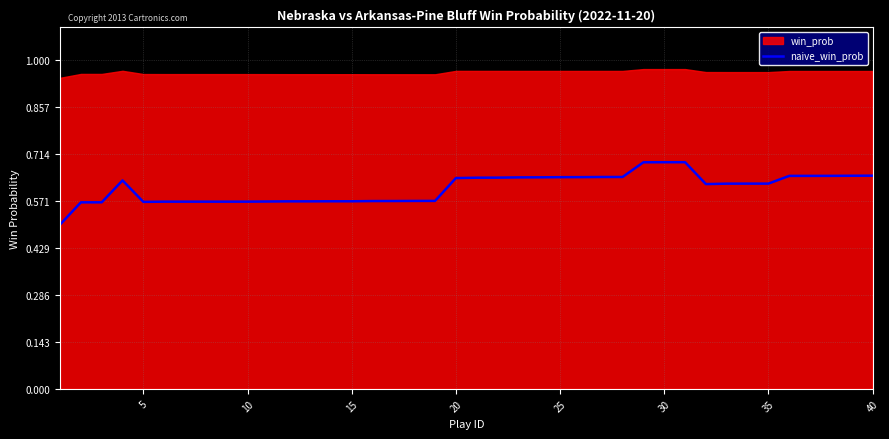

Is it true that naive_win_prob equals 1.1 at 25?

False